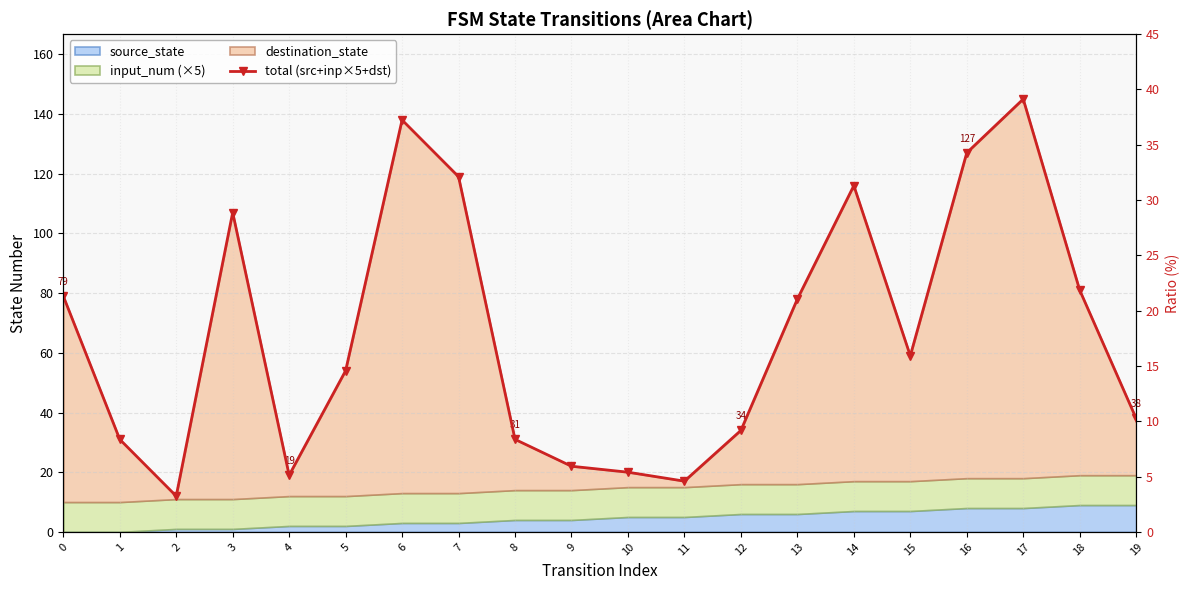

What is the greatest value displayed?

145